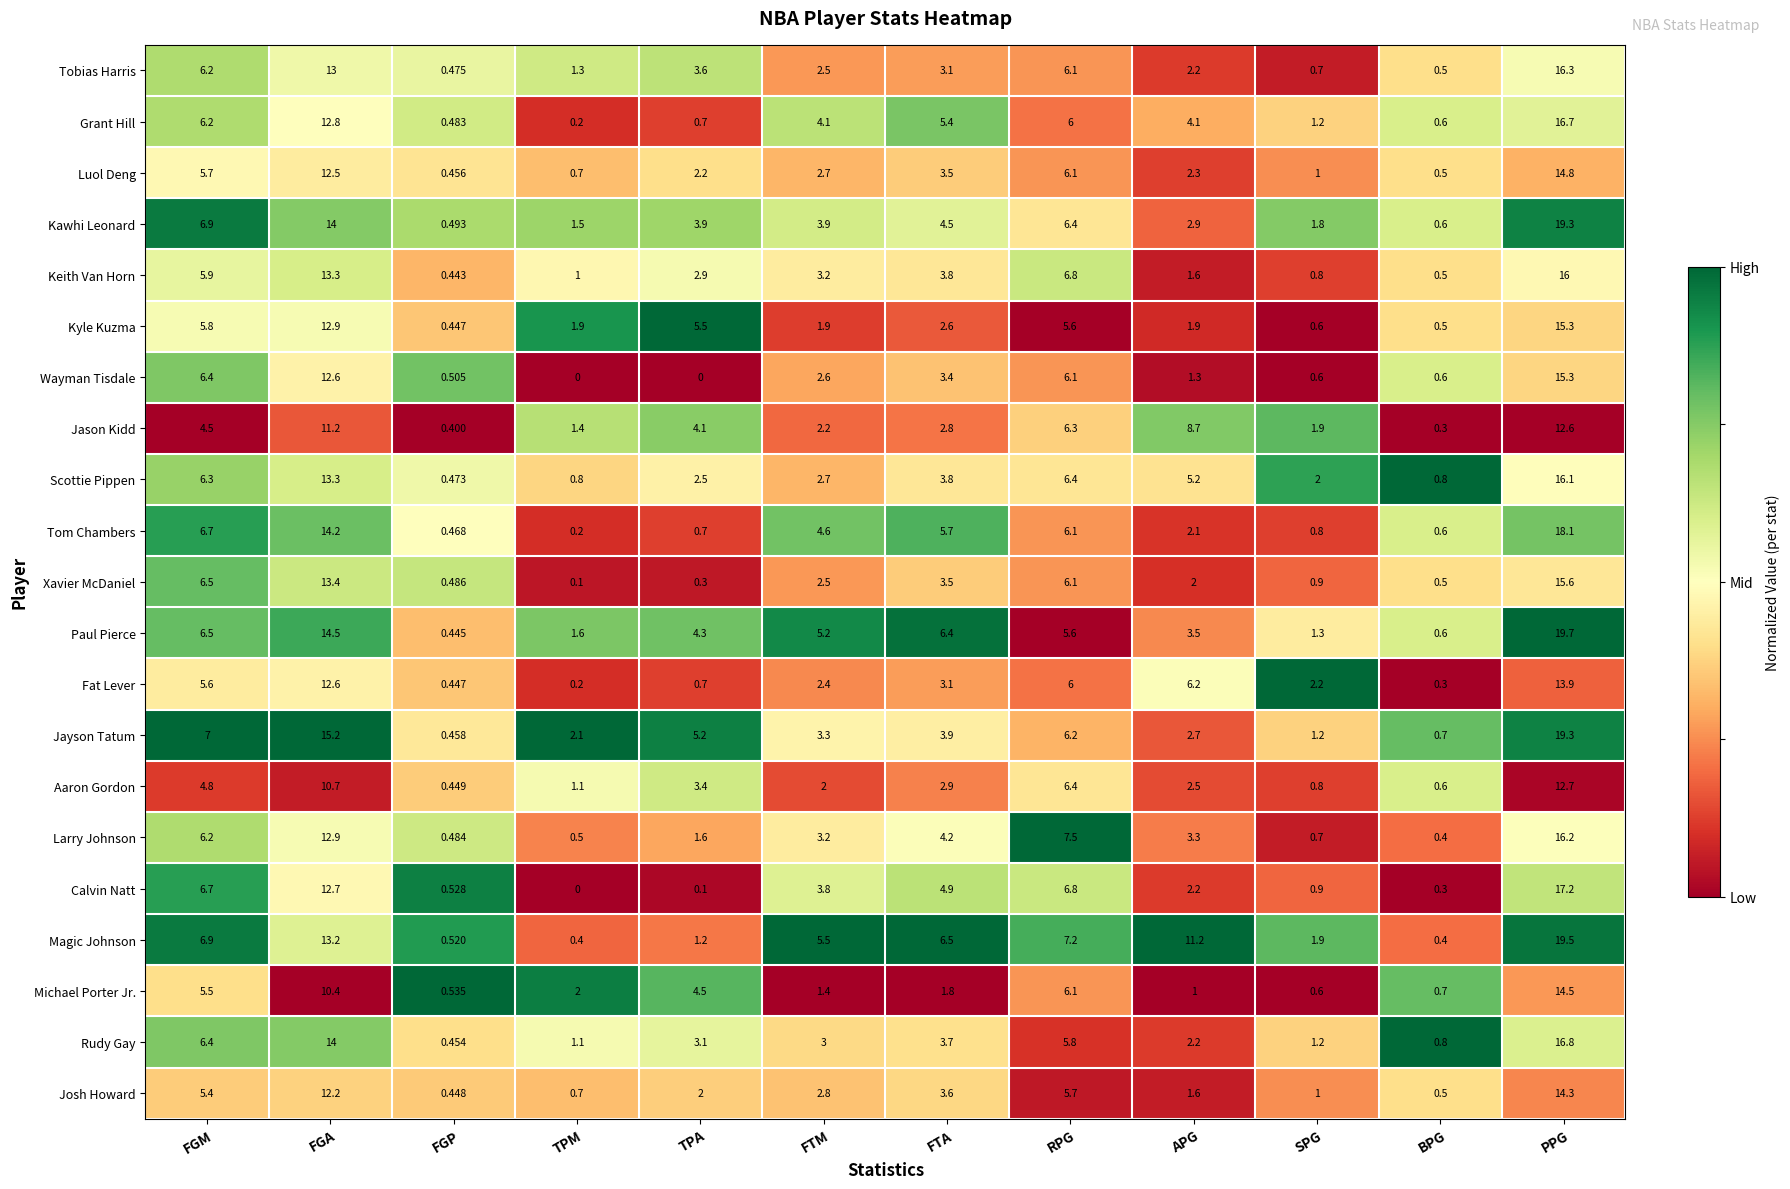

At how many categories does at least one series exceed 0?

12